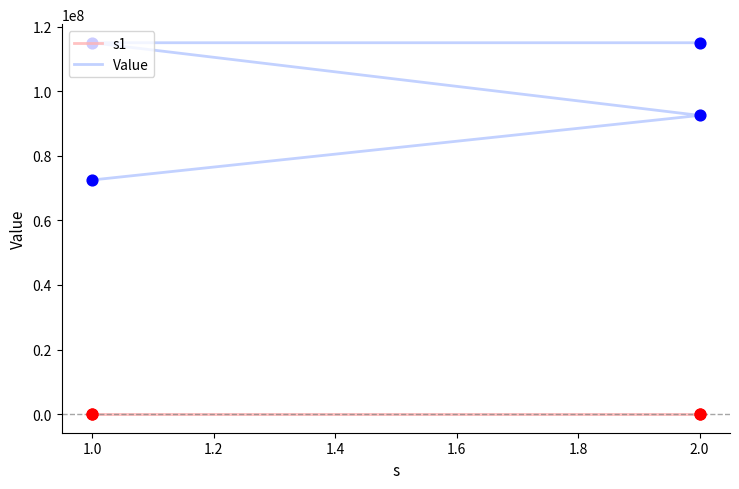

At how many categories does at least one series exceed 77808812?

3